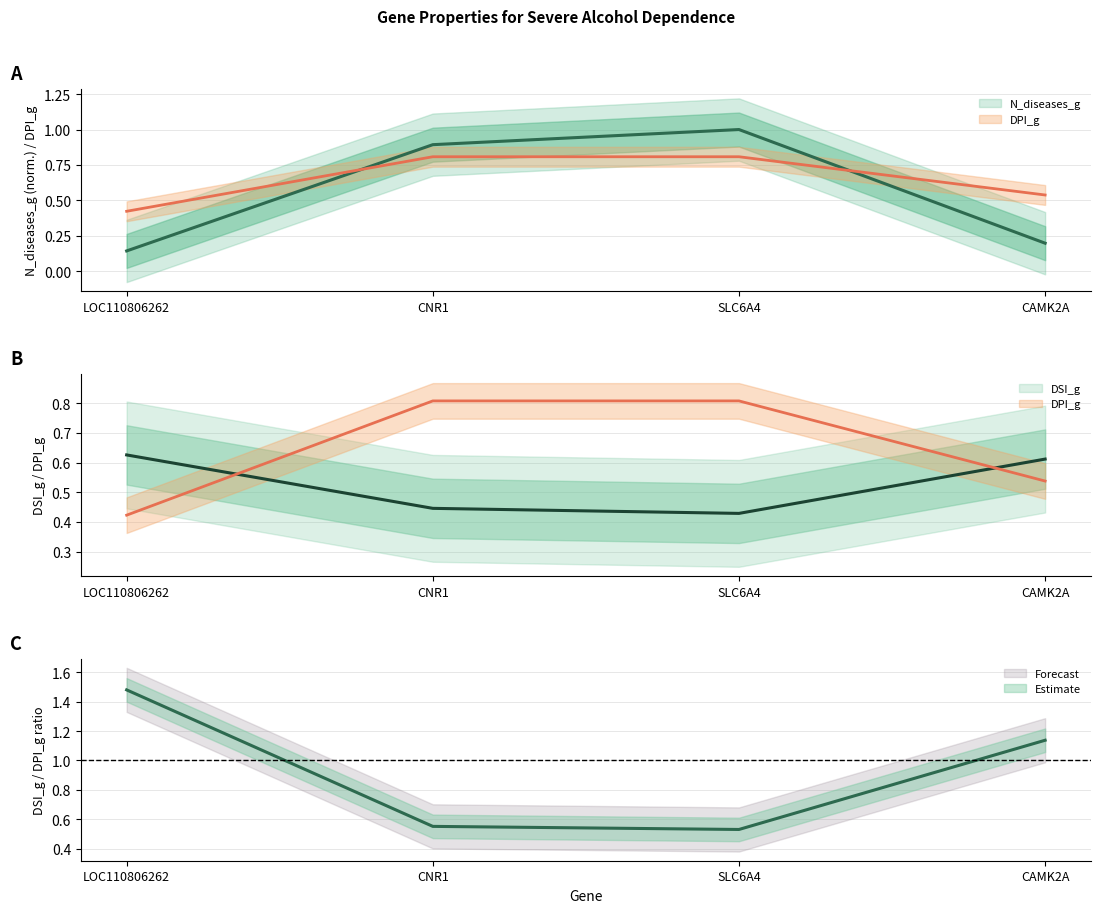

How many DSI_g values are between 0 and 1?

4